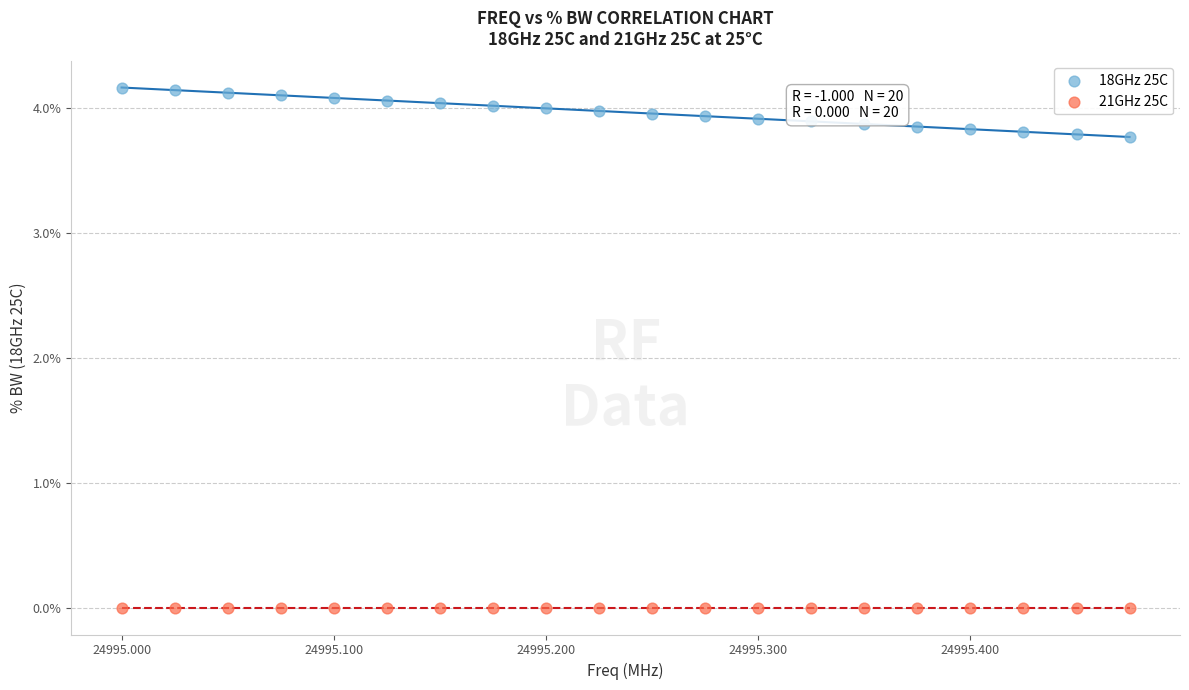

What are all the series names shown in the legend?

18GHz 25C, 21GHz 25C